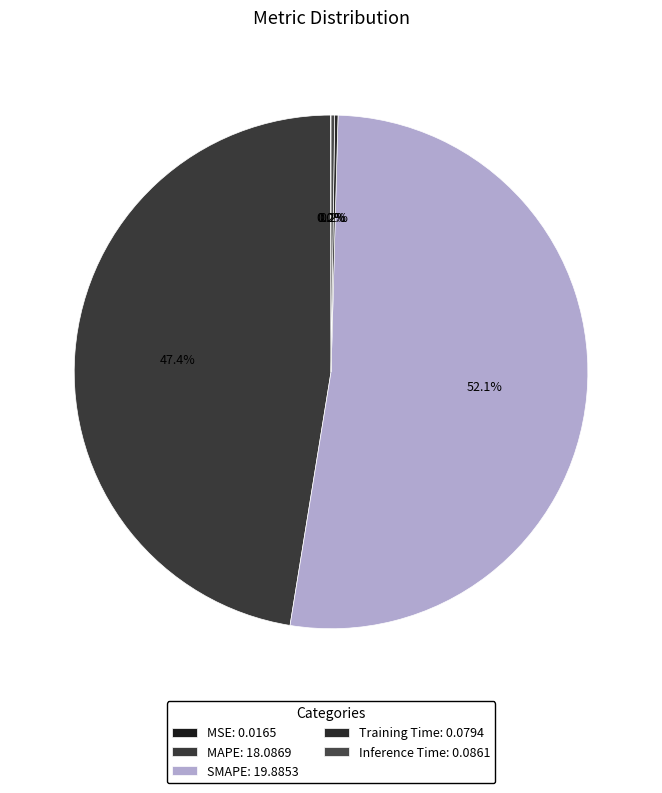

To the nearest percent, what is the difference between the largest and smallest slice percentages?

52%